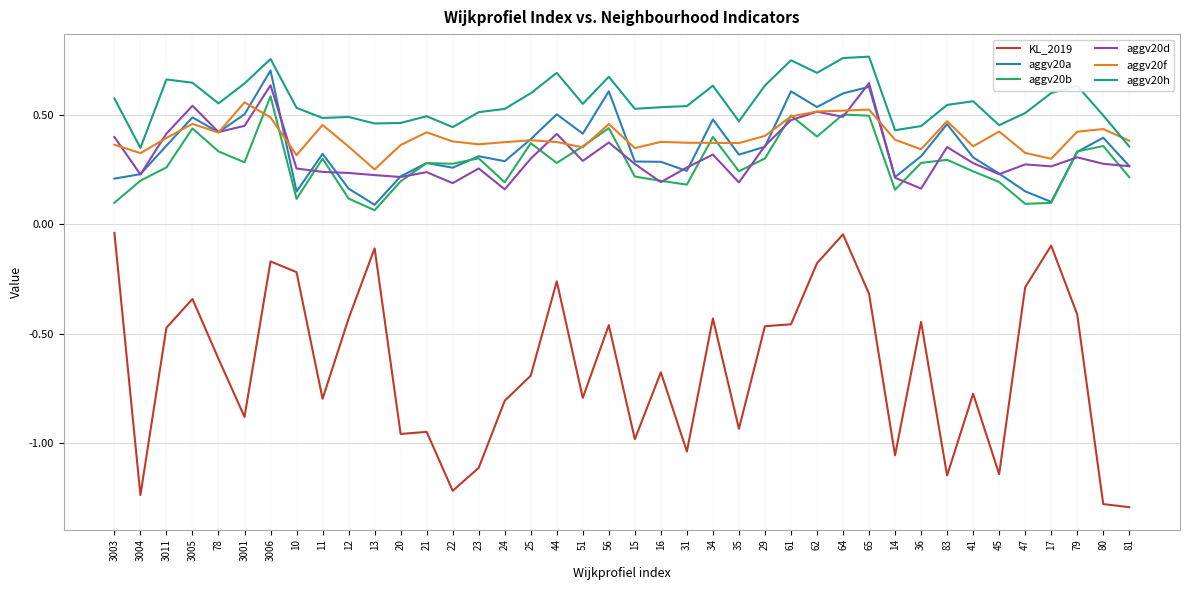

Where is aggv20f nearest to the value 0?

13